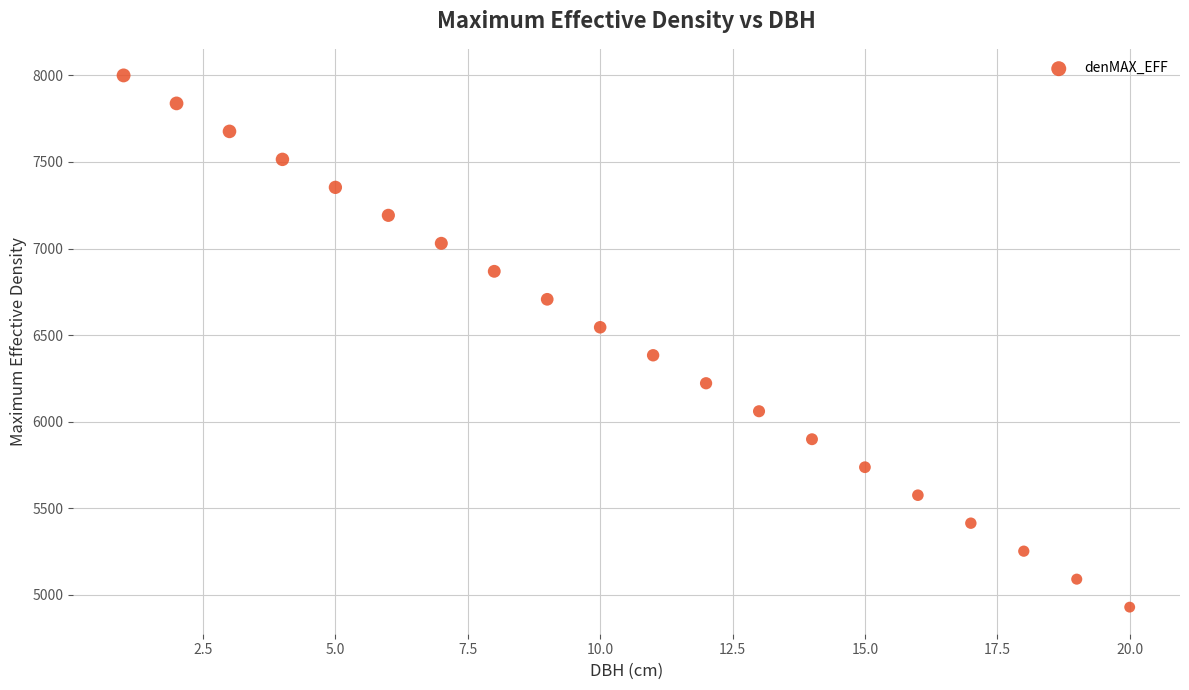

What is the range of X values (max minus min)?

19.0